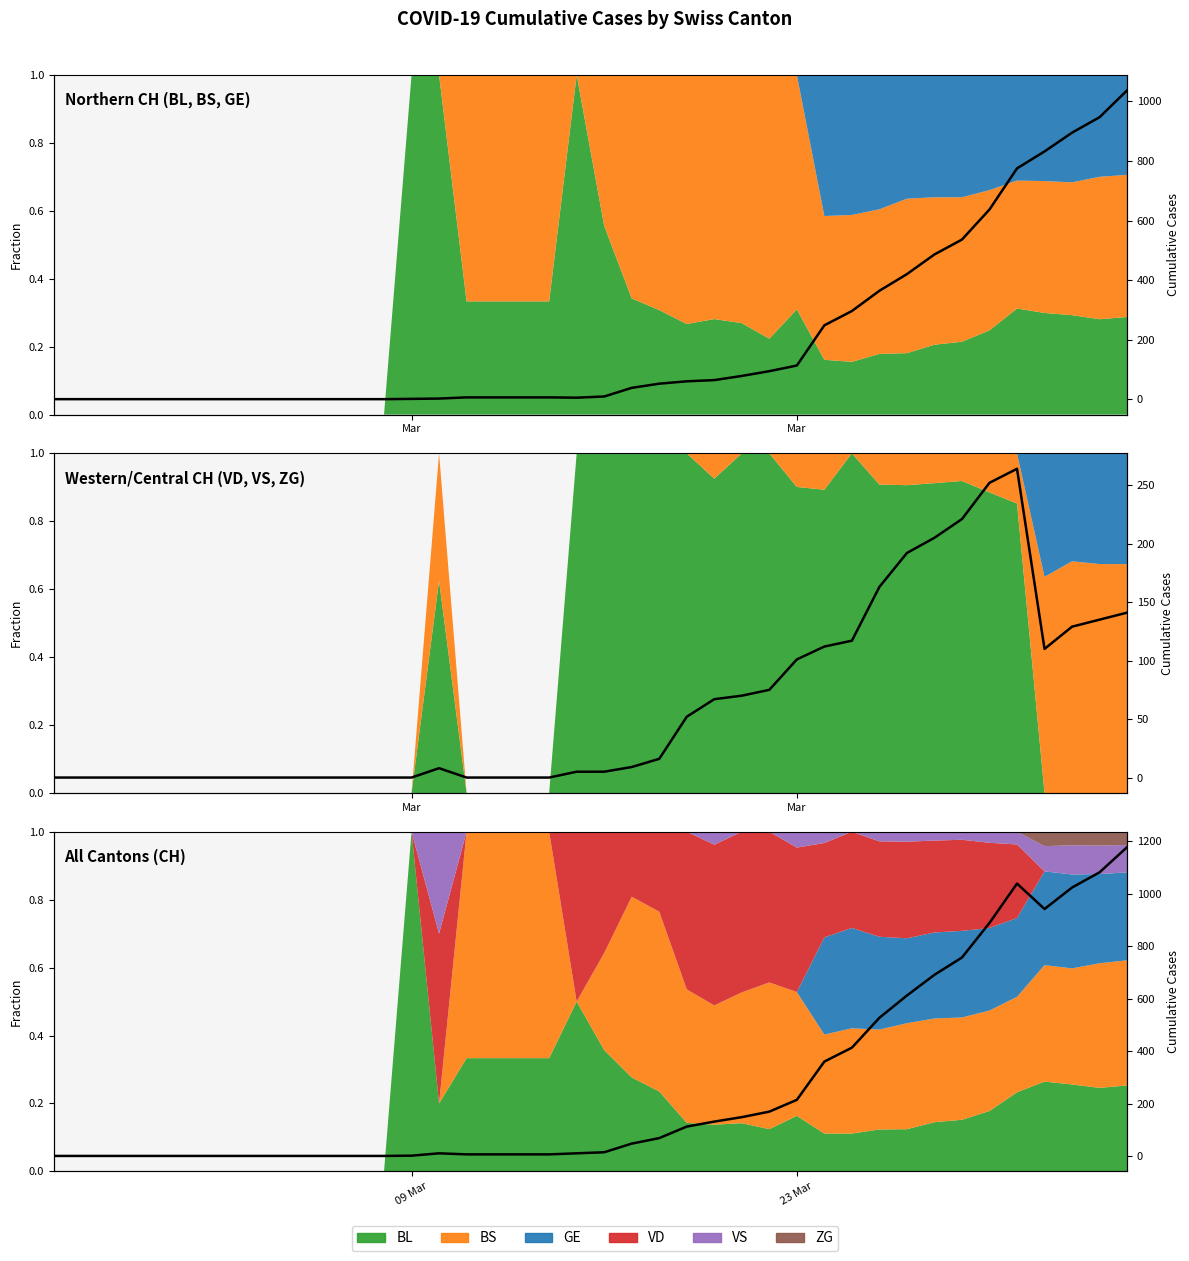

What is the average value of the Total series?

61